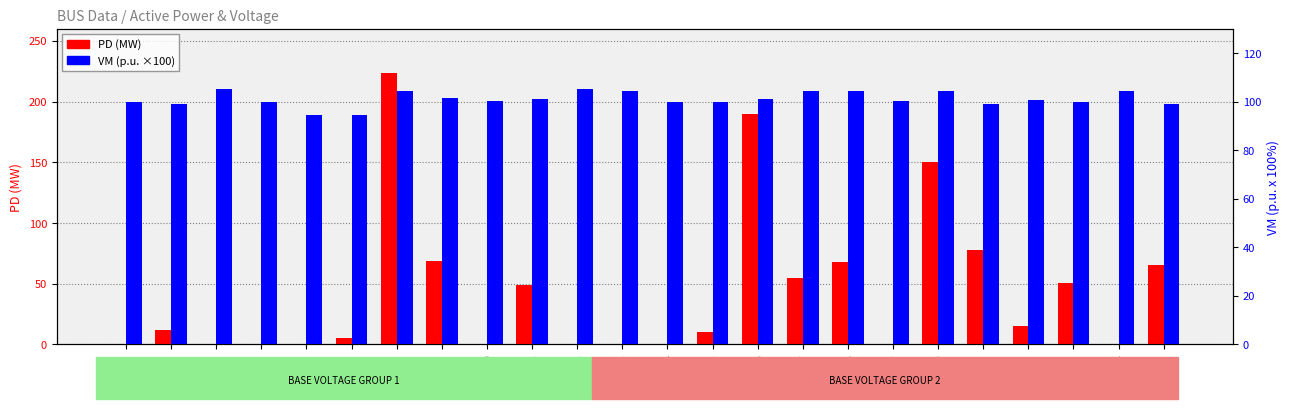

What is the maximum value shown in the chart?

223.6